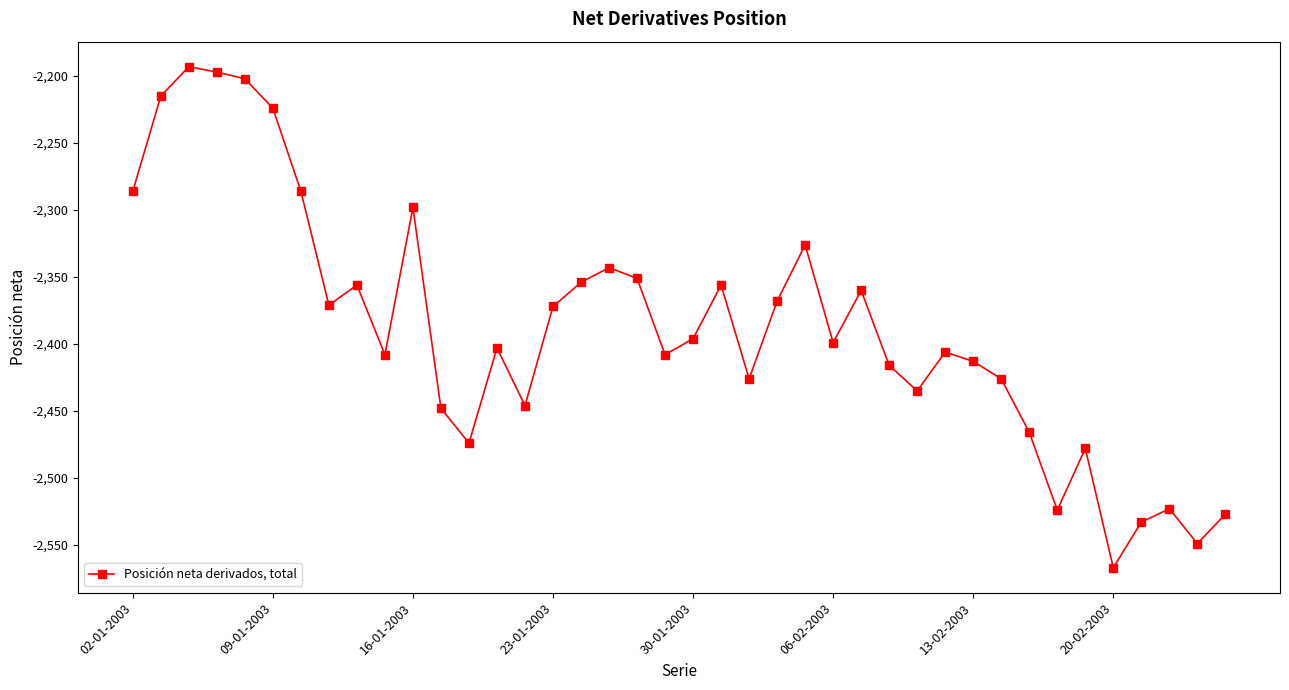

What is the minimum value shown in the chart?

-2567